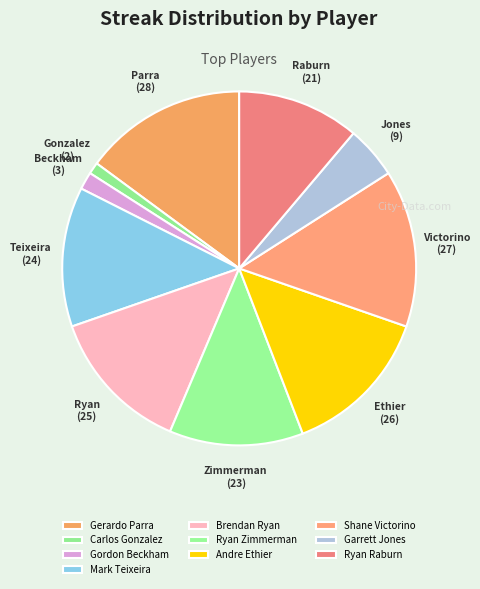

To the nearest percent, what portion does Ryan Zimmerman represent?

12%